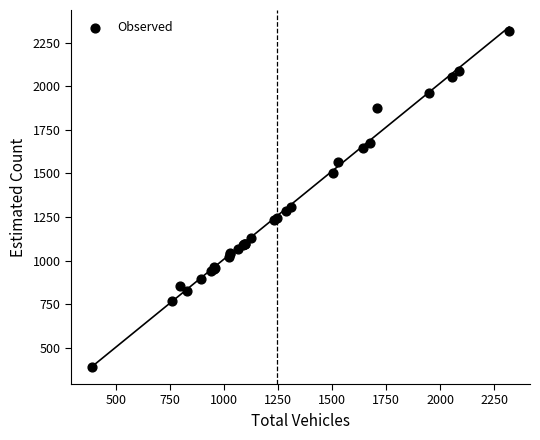

What Y value in the scatter plot is closest to 1354?

1309